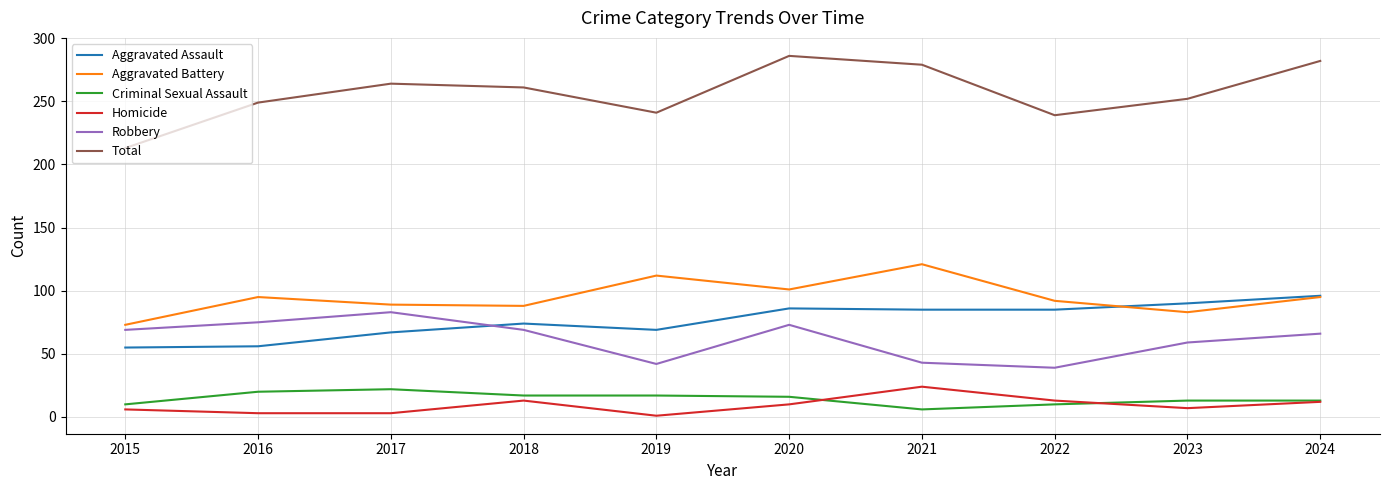

What are all the series names shown in the legend?

Aggravated Assault, Aggravated Battery, Criminal Sexual Assault, Homicide, Robbery, Total